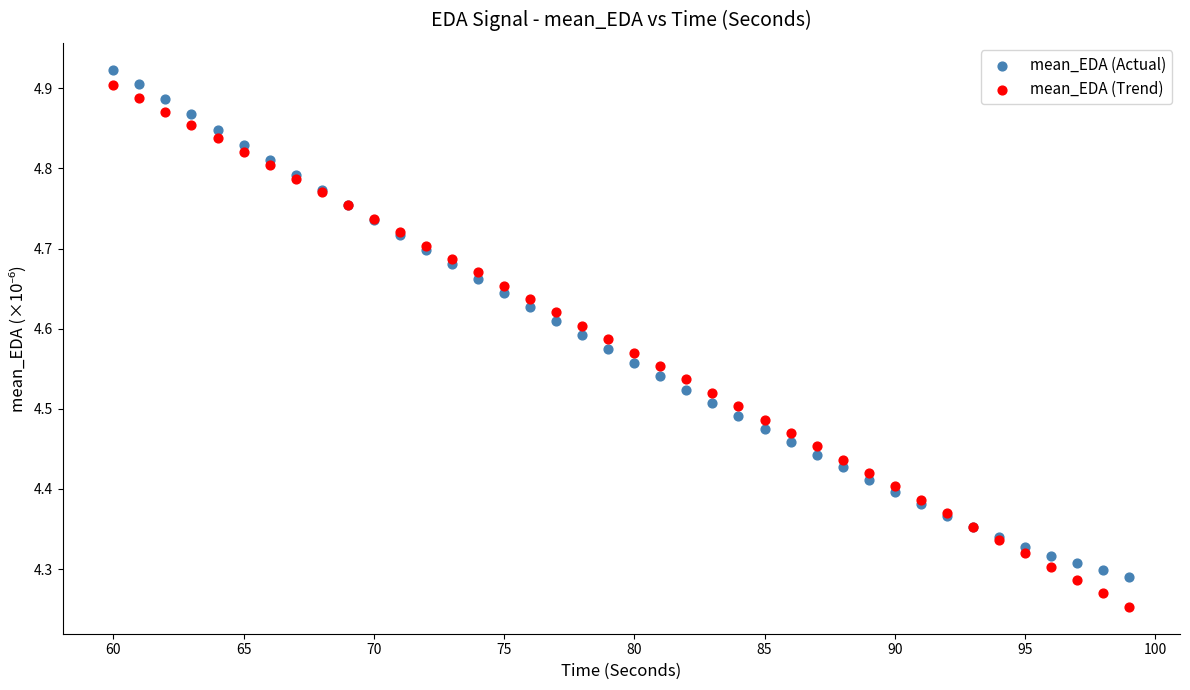

What is the X range (max minus min) for the scatter plot?

39.0